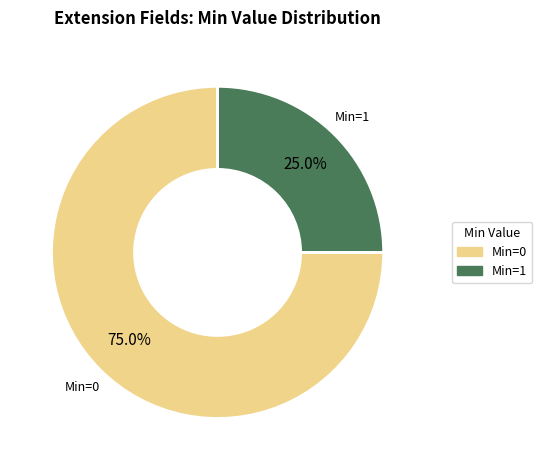

Does any single category account for the majority?

Yes